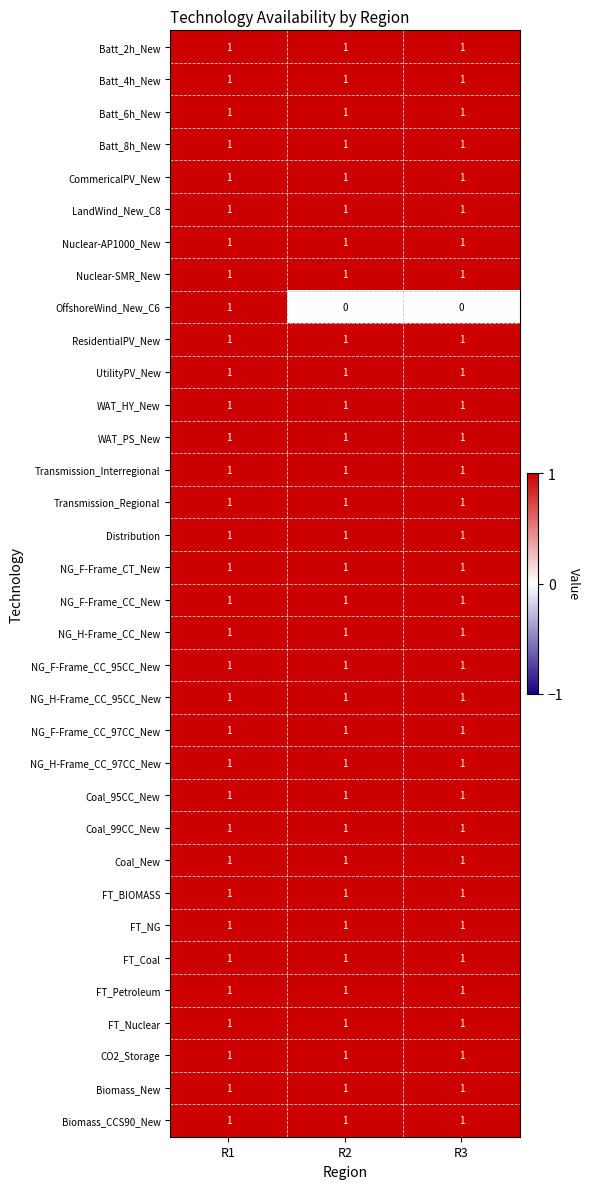

What is the sum of all Coal_95CC_New values?

3